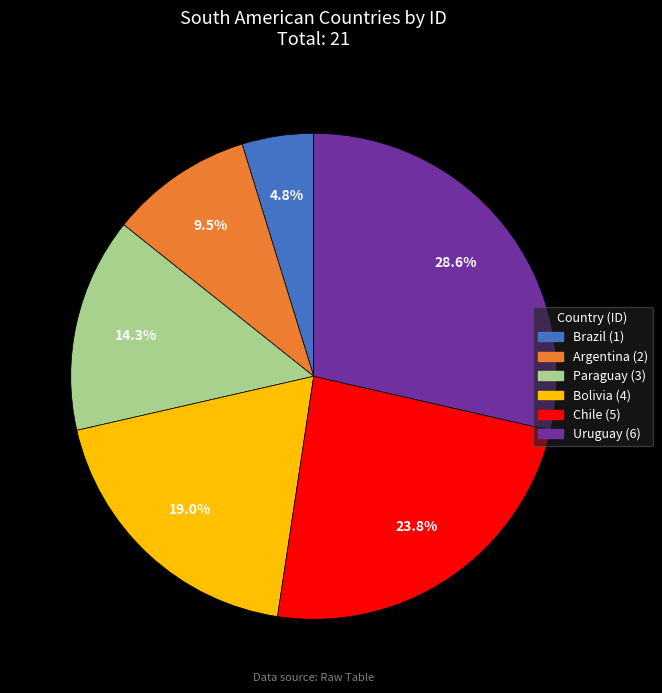

What is the total percentage of Chile and Argentina?

33.3%